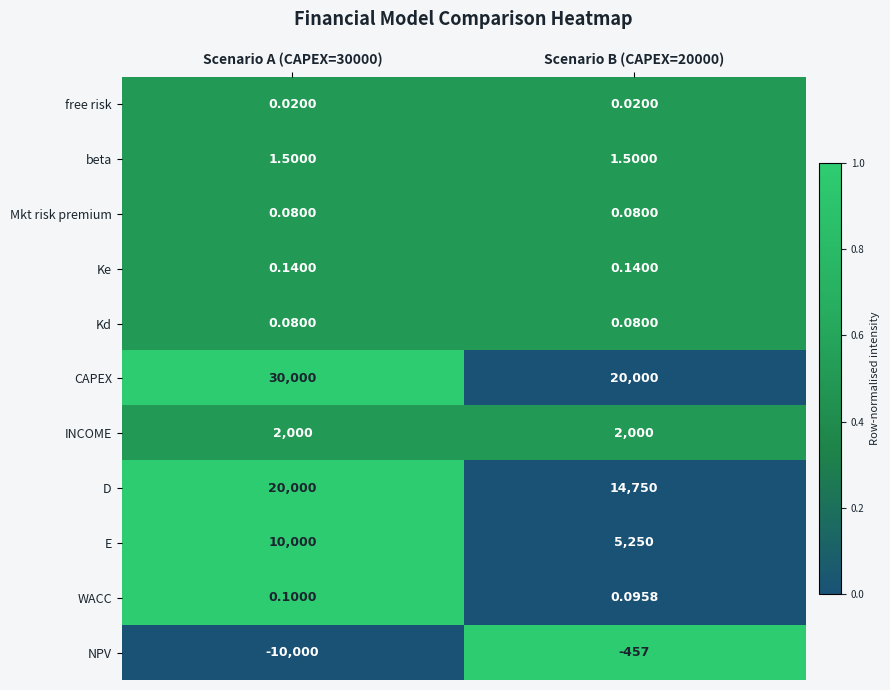

Which series changed the most between Scenario A (CAPEX=30000) and Scenario B (CAPEX=20000)?

CAPEX